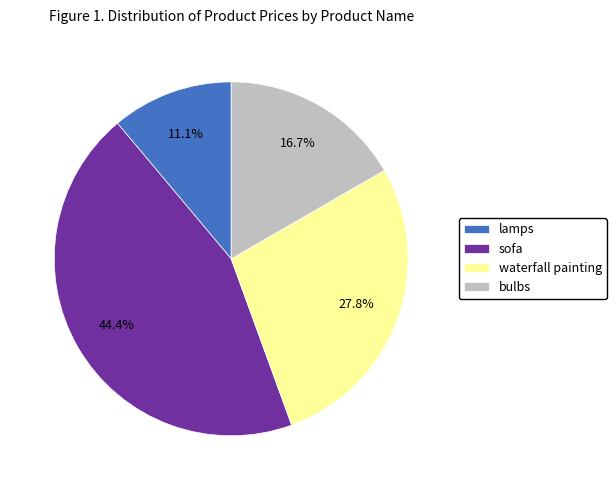

The sofa slice represents 44% of the pie. True or false?

True